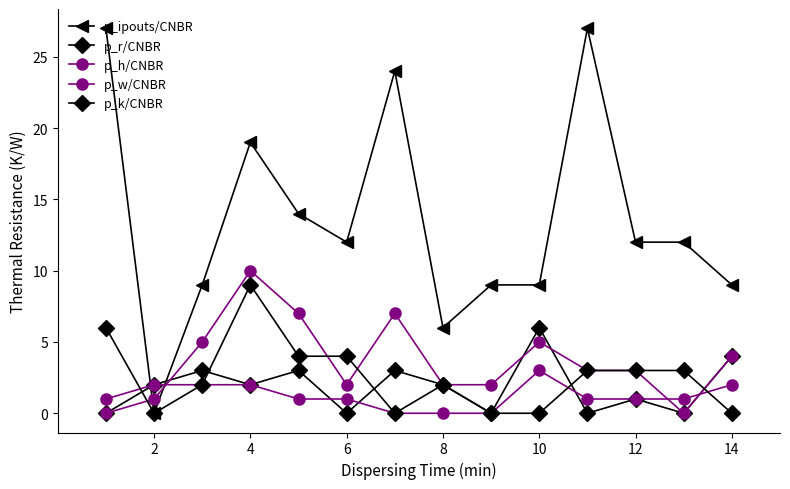

How many categories are shown in the chart?

14